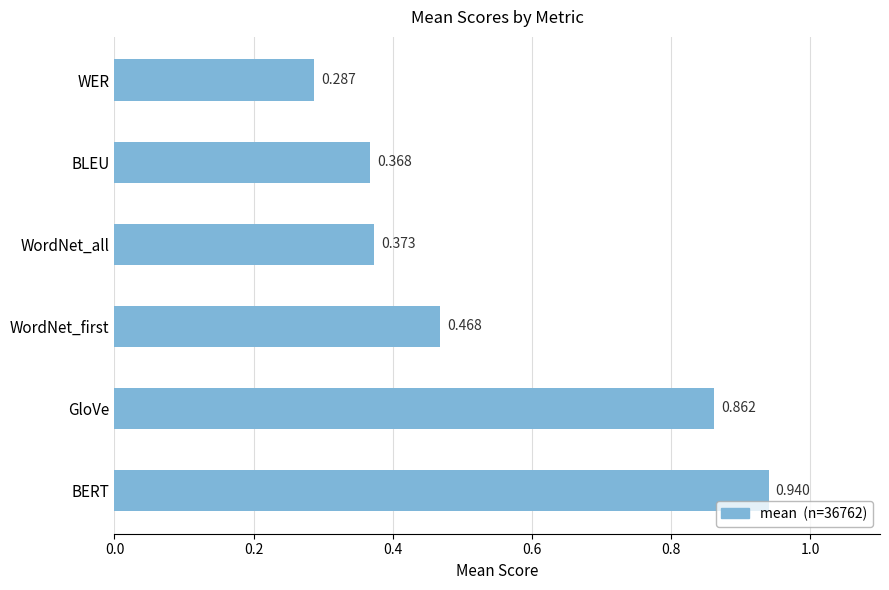

List the labels in order of value, smallest first.

WER, BLEU, WordNet_all, WordNet_first, GloVe, BERT